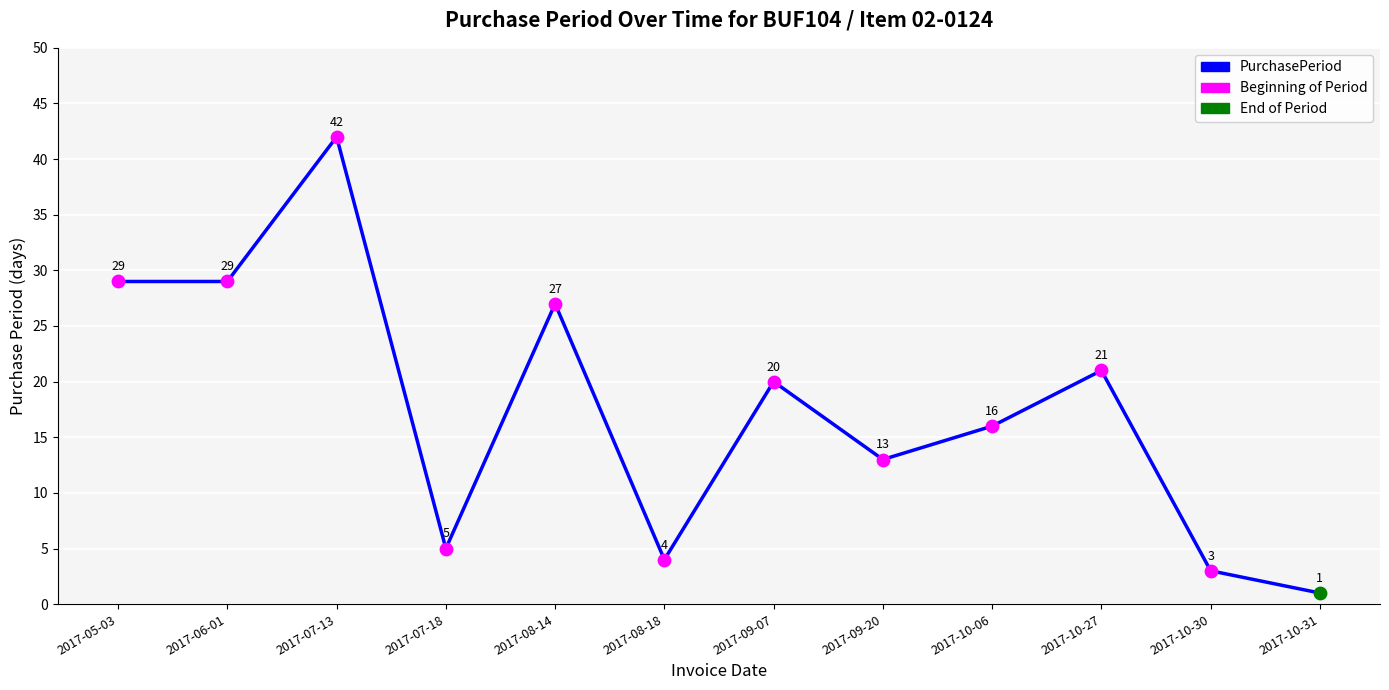

What is the change in value from 2017-08-18 to 2017-09-20?

+9